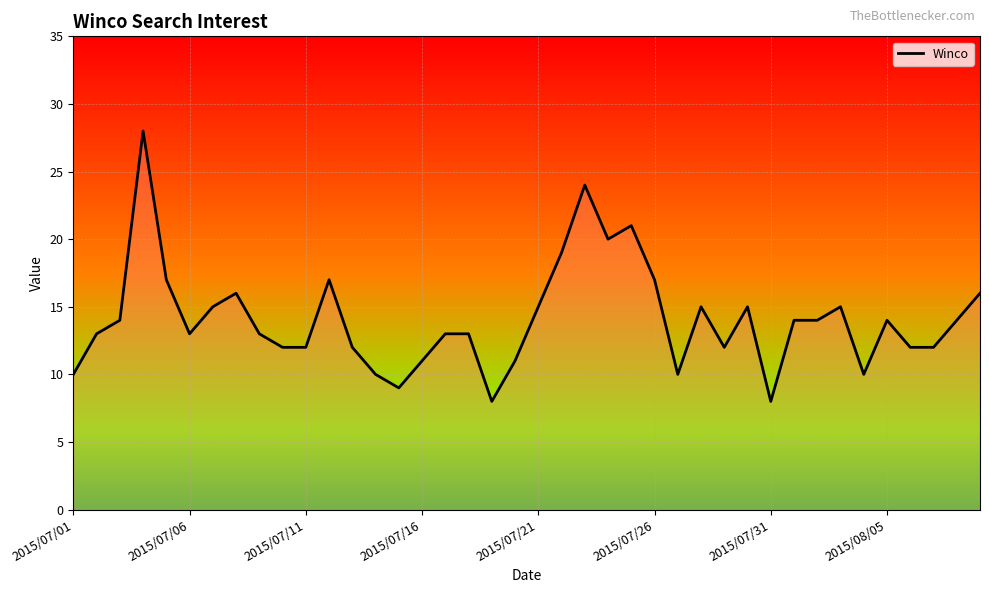

What is the minimum value shown in the chart?

8